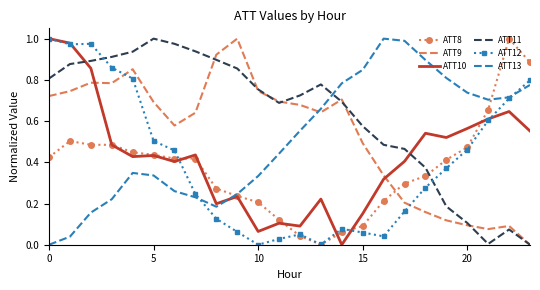

Which series has the largest total across all categories?

ATT11